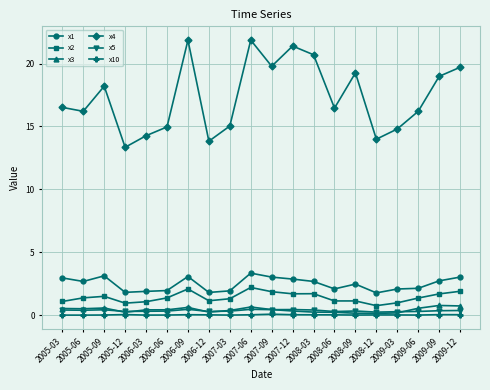

In x1, how many points are higher than both neighbors (excluding endpoints)?

4